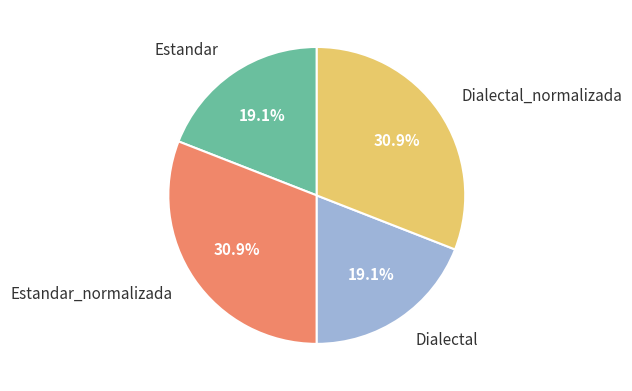

What is the ratio of the value at Estandar to the value at Dialectal?

1.0